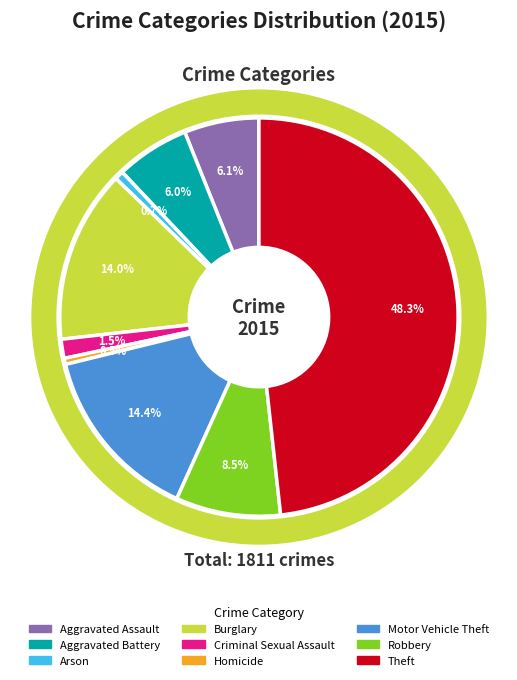

True or false: Aggravated Assault accounts for 13% of the total.

False